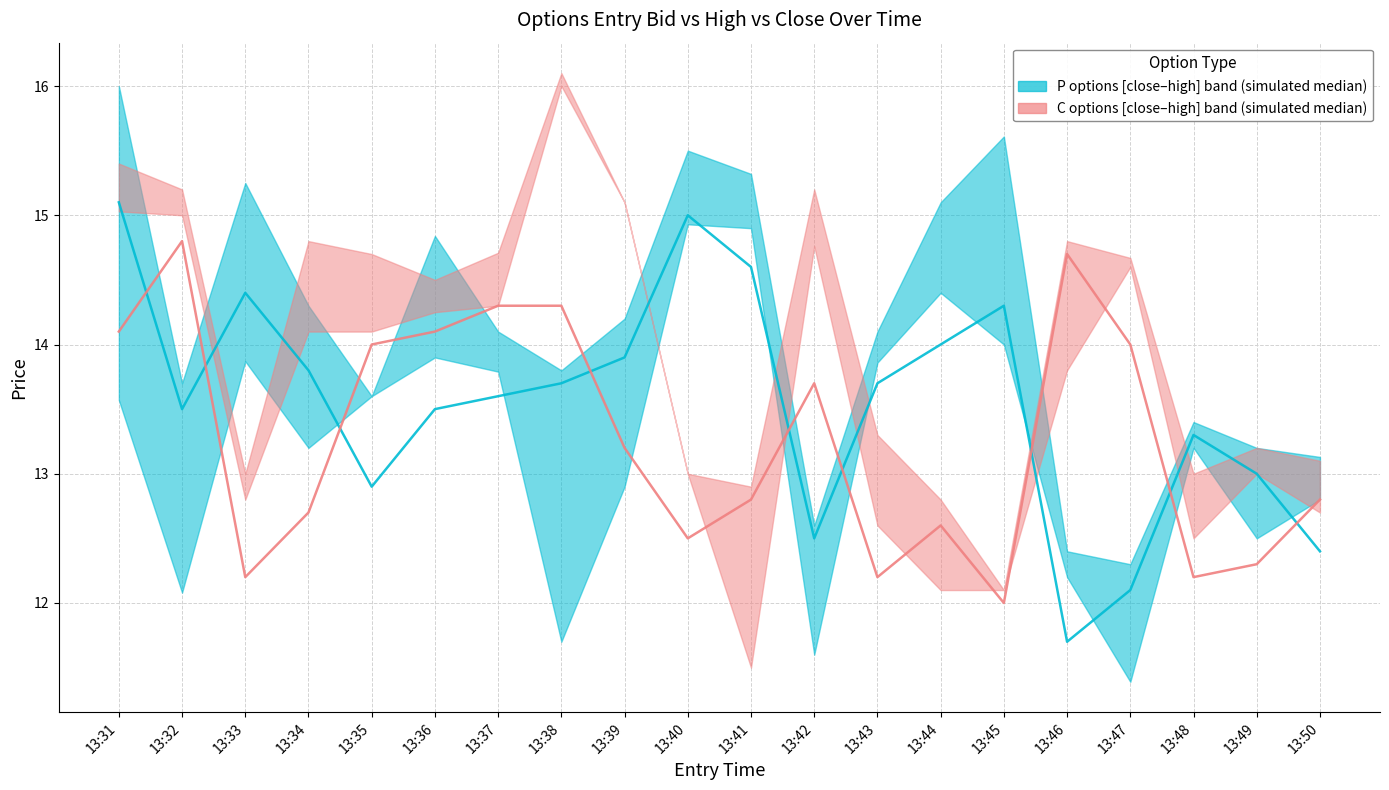

Reading left to right, what are all the values shown in this chart?

P options entry_bid (median): 13:31=15.1	13:32=13.5	13:33=14.4	13:34=13.8	13:35=12.9	13:36=13.5	13:37=13.6	13:38=13.7	13:39=13.9	13:40=15.0	13:41=14.6	13:42=12.5	13:43=13.7	13:44=14.0	13:45=14.3	13:46=11.7	13:47=12.1	13:48=13.3	13:49=13.0	13:50=12.4
C options entry_bid (median): 13:31=14.1	13:32=14.8	13:33=12.2	13:34=12.7	13:35=14.0	13:36=14.1	13:37=14.3	13:38=14.3	13:39=13.2	13:40=12.5	13:41=12.8	13:42=13.7	13:43=12.2	13:44=12.6	13:45=12.0	13:46=14.7	13:47=14.0	13:48=12.2	13:49=12.3	13:50=12.8